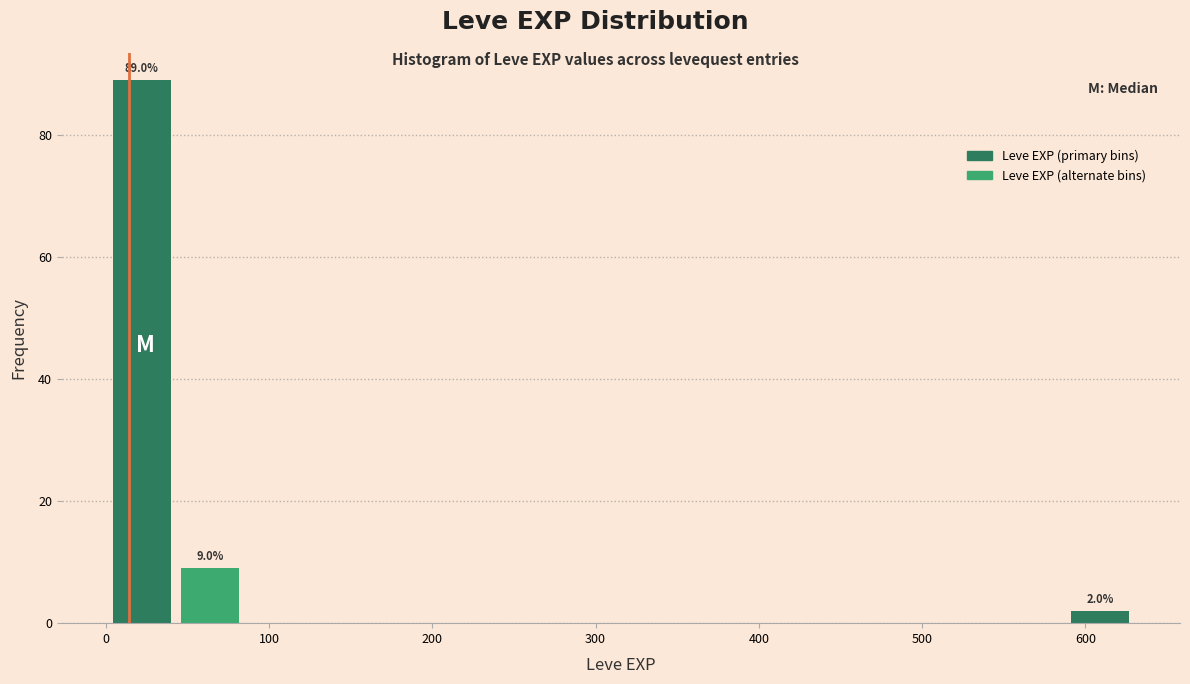

Which range on the x-axis has the tallest bar?

0 to 40